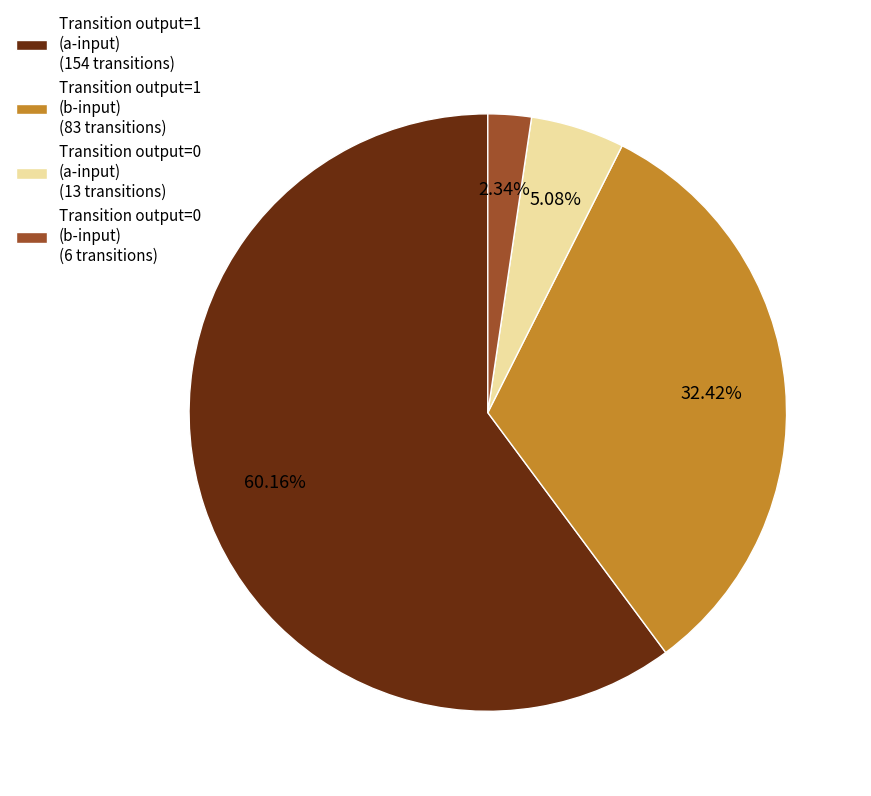

Approximately how many times larger is the value at Transition output=0 (b-input) (6 transitions) compared to Transition output=0 (a-input) (13 transitions)?

0.5